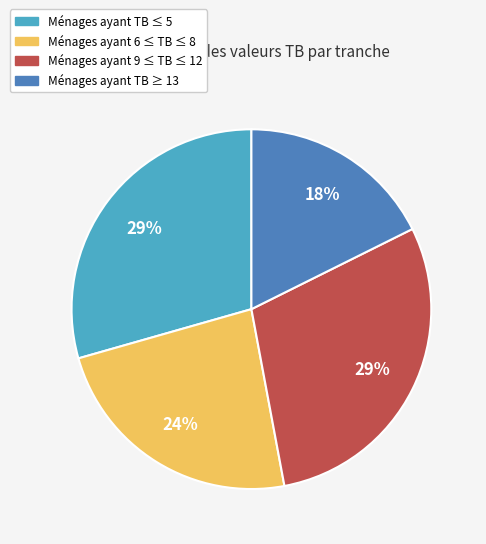

Is there any slice that represents more than half of the pie?

No